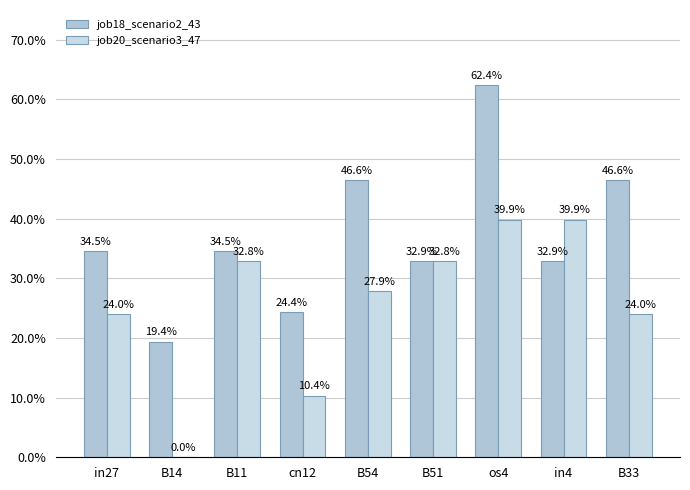

Are the bars horizontal?

No